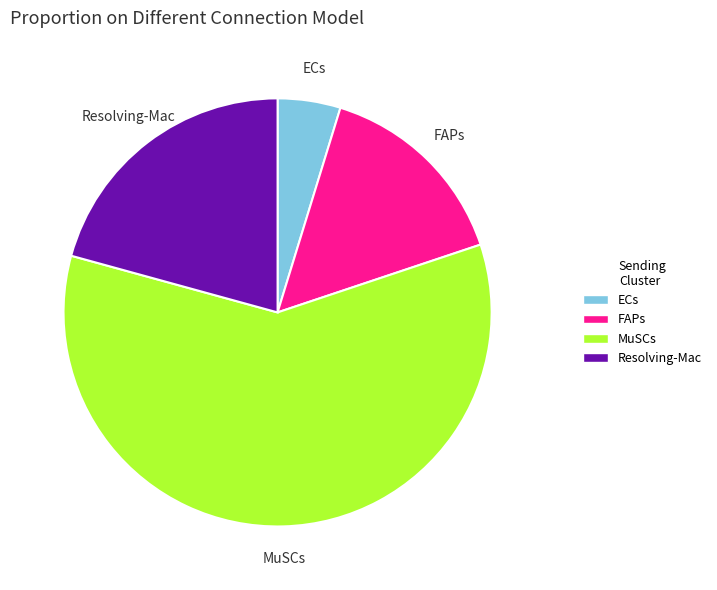

Do MuSCs and FAPs together represent more than half of the pie?

Yes